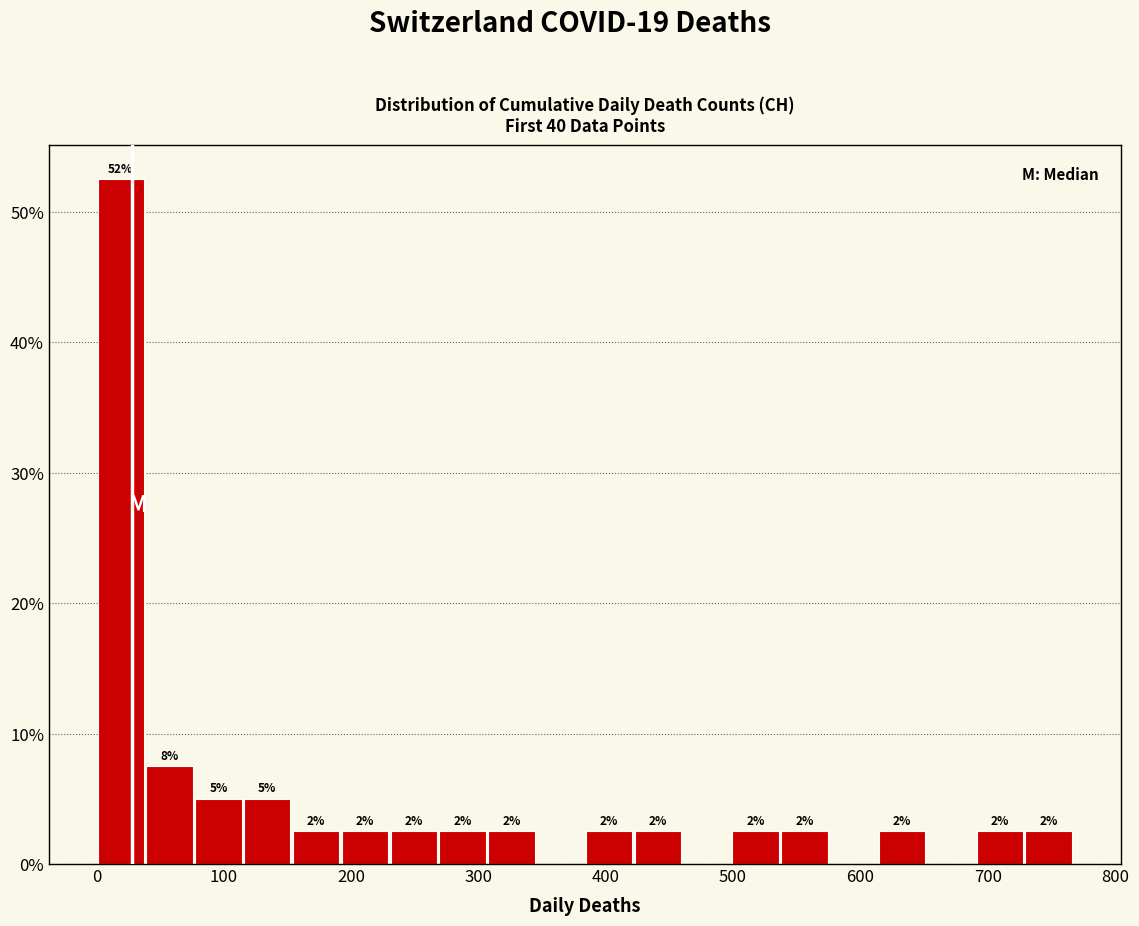

Read against the x-axis, roughly where is the centre of the tallest bar?

20